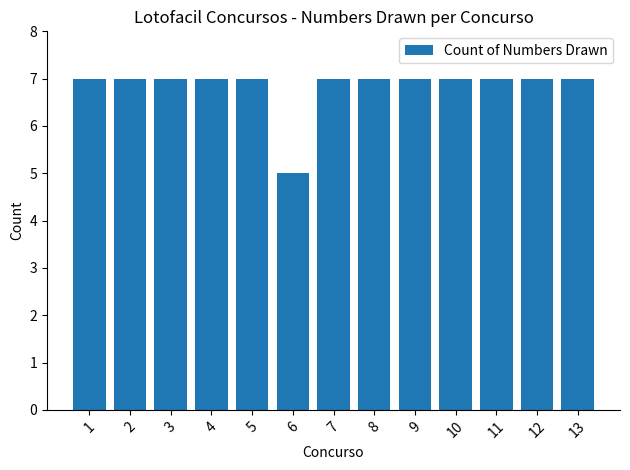

Approximately how many times larger is the value at 5 compared to 3?

1.0